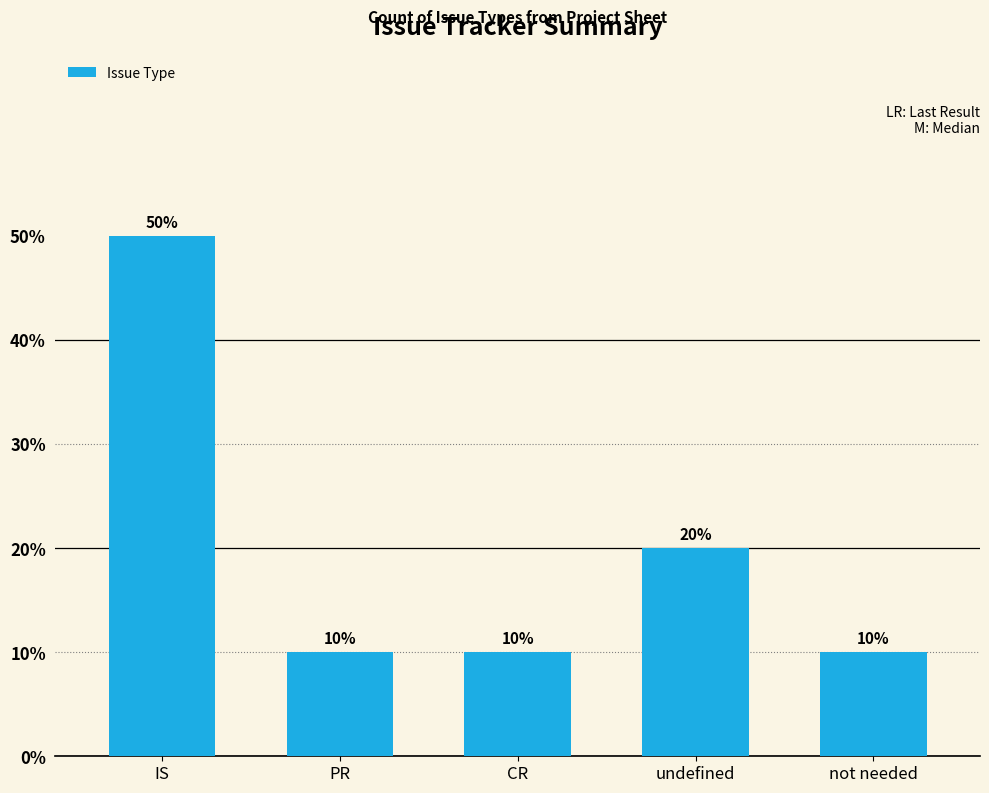

Reading right to left, transcribe all the data shown in this chart.

10	20	10	10	50